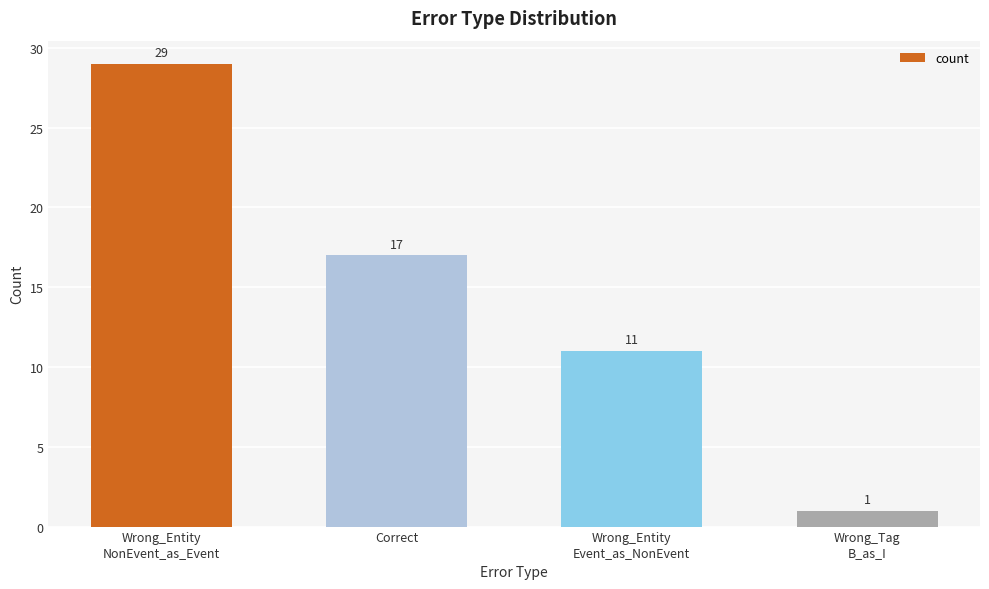

How many bars are there in total?

4